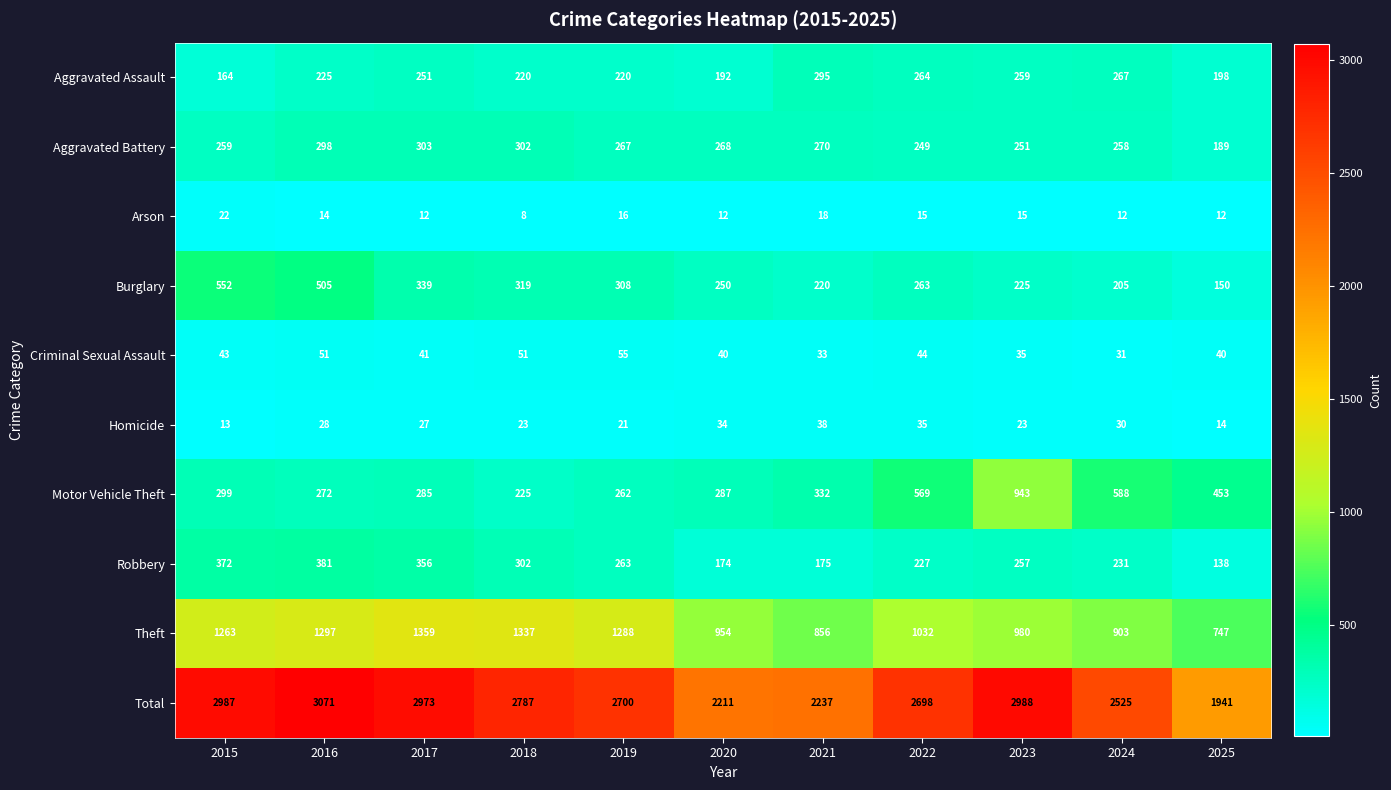

How many series are shown in this chart?

10